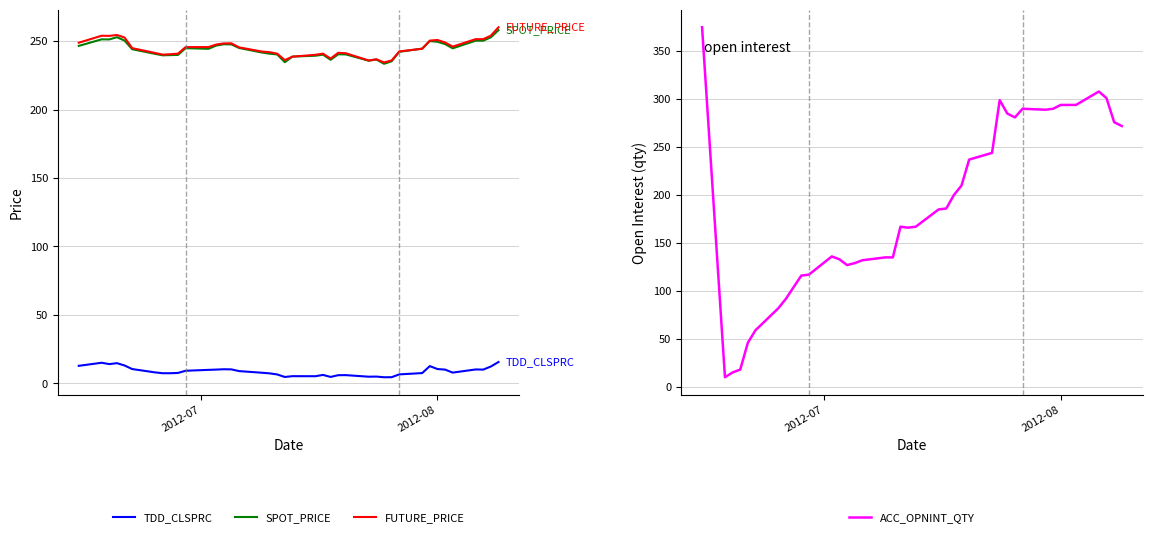

What is the value of the TDD_CLSPRC point at the 38th from the left?

10.0